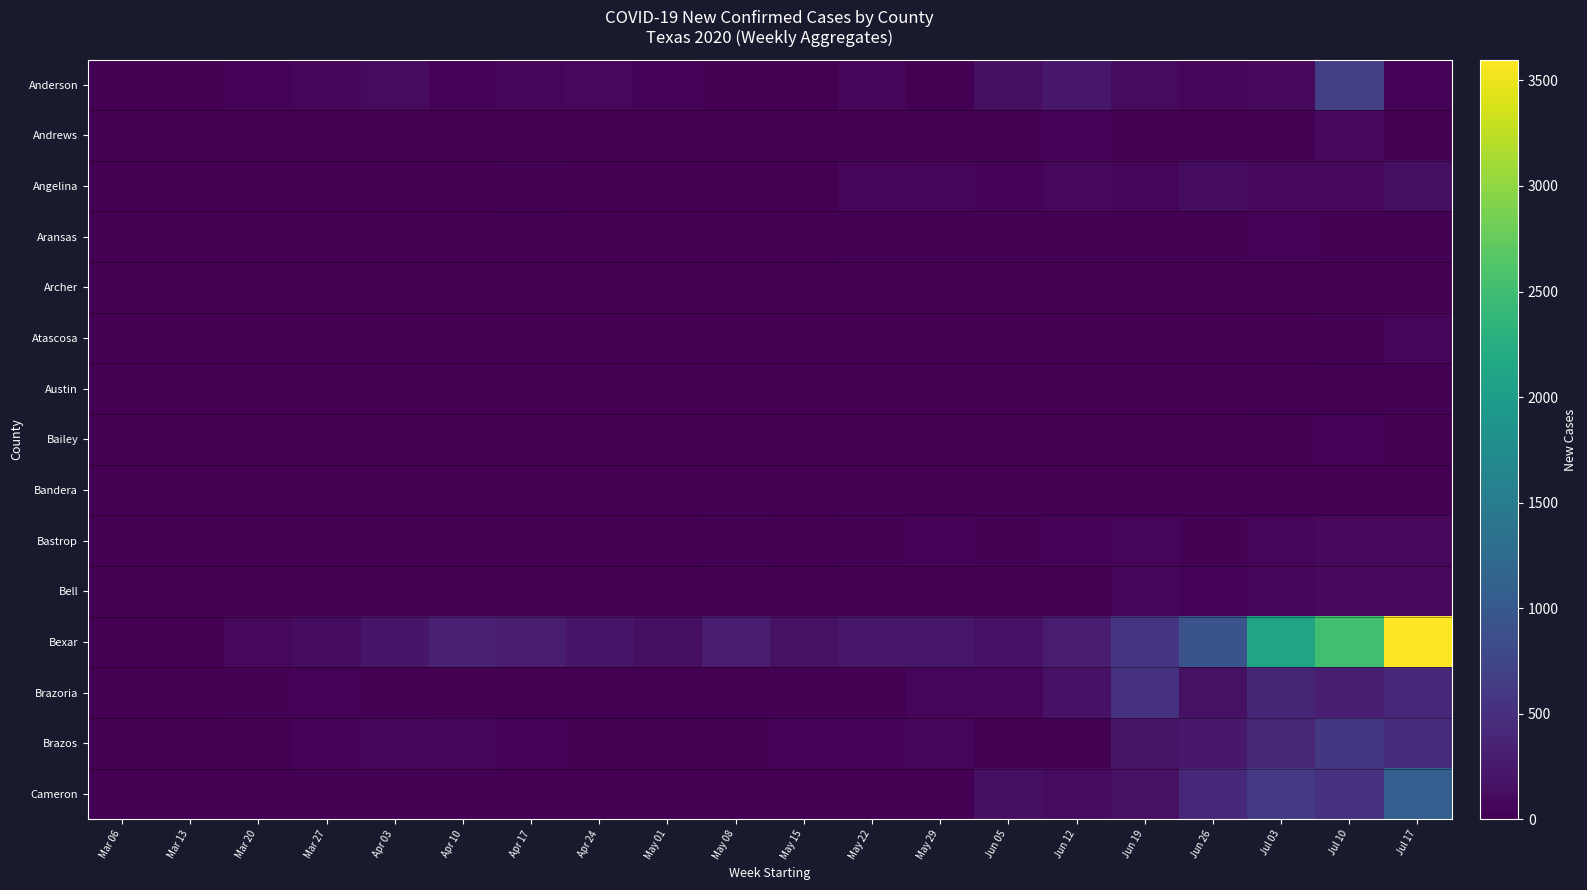

How many data points does each series have?

20